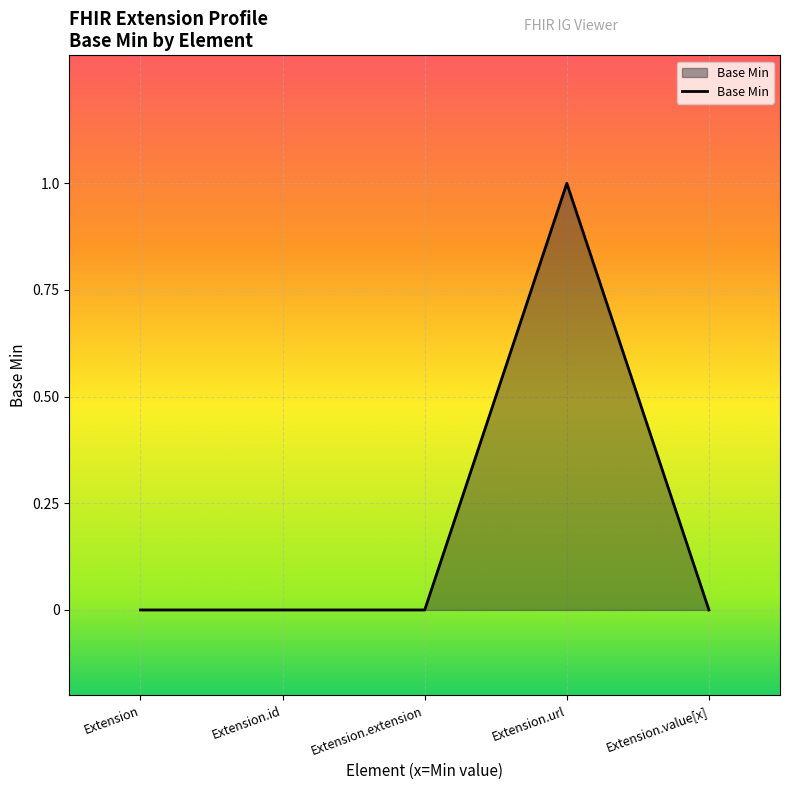

Which has a higher value, Extension.url or Extension.extension?

Extension.url